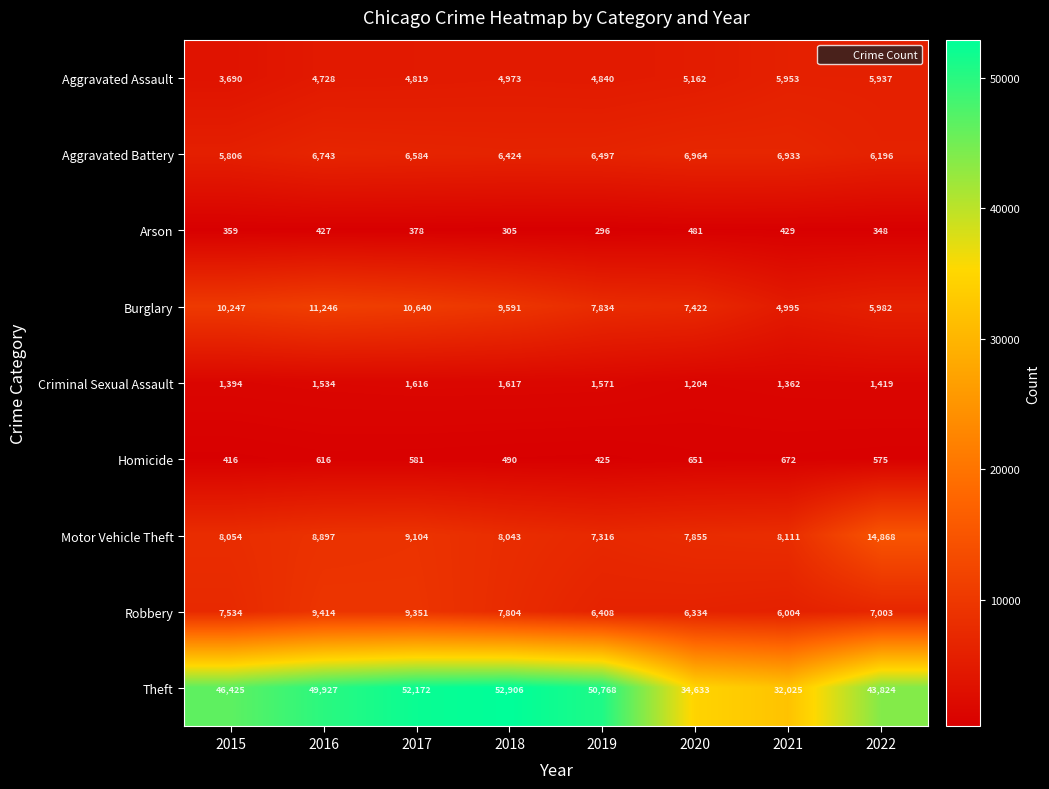

At which label does Motor Vehicle Theft first exceed 8111?

2016